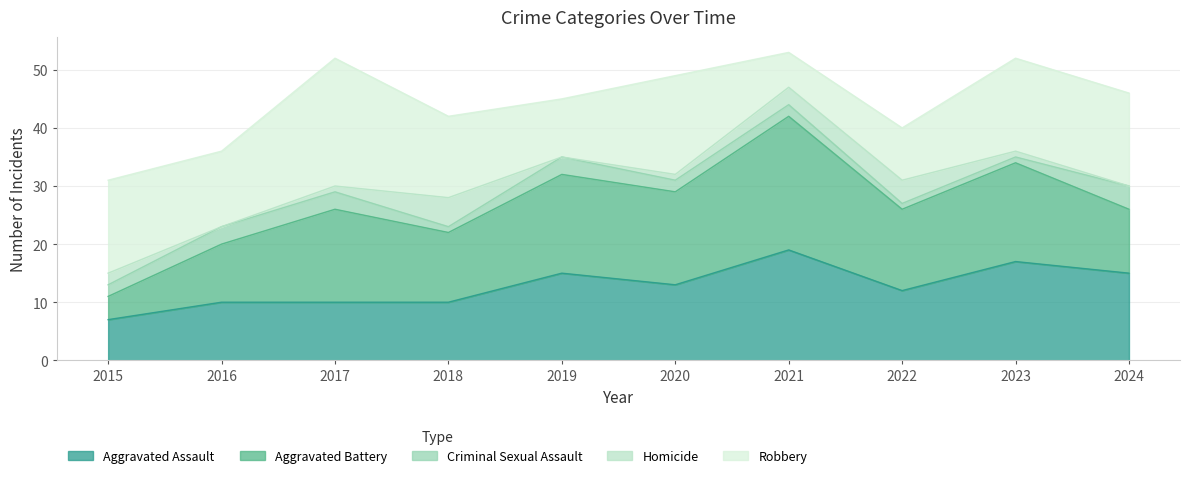

Where does the Aggravated Battery series first go above 16?

2019